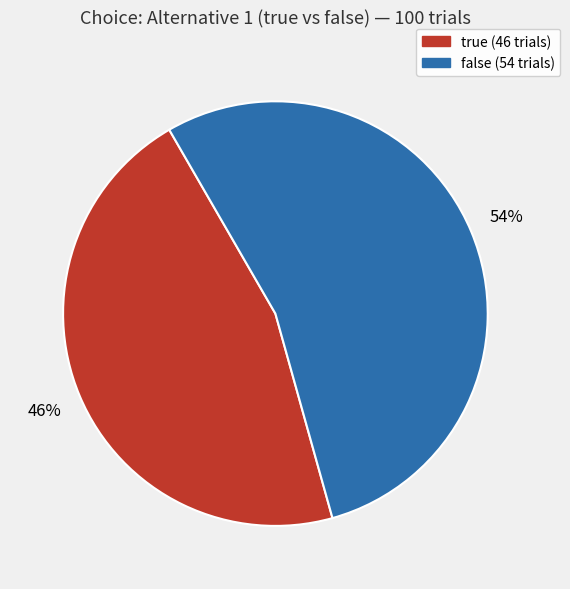

What is the ratio of the value at false to the value at true?

1.2